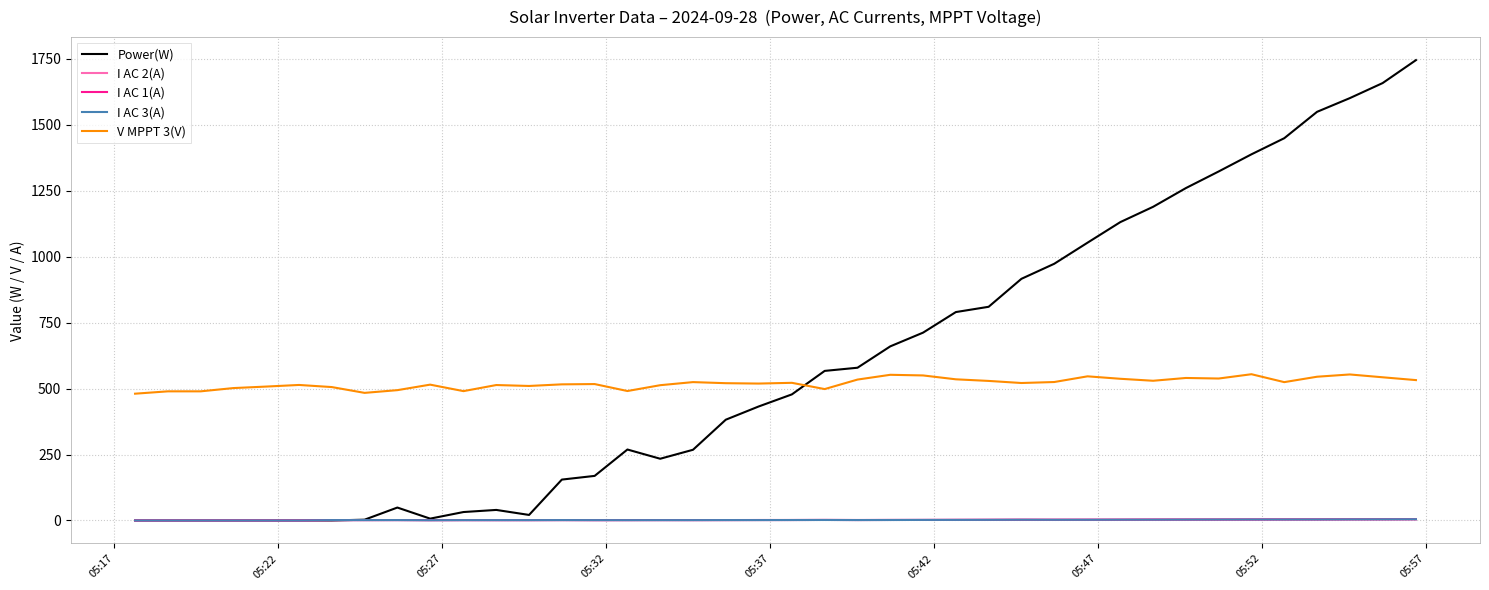

What is the maximum value for V MPPT 3(V)?

554.4